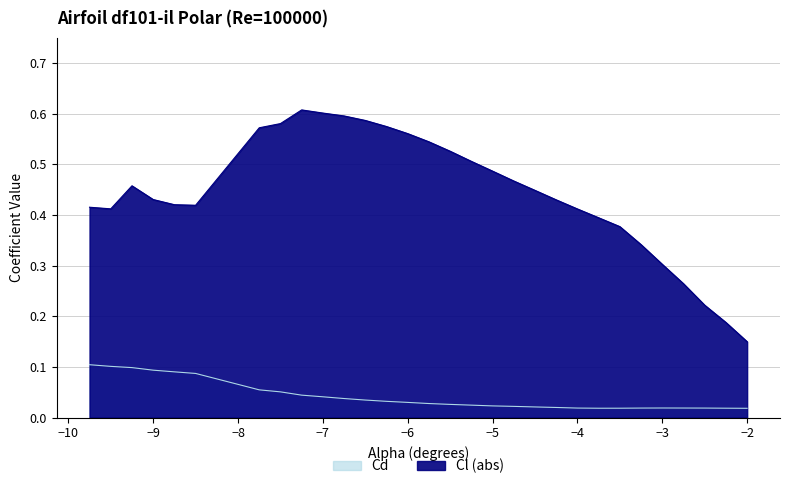

Is it true that Cl equals 0.3 at -3.0?

True